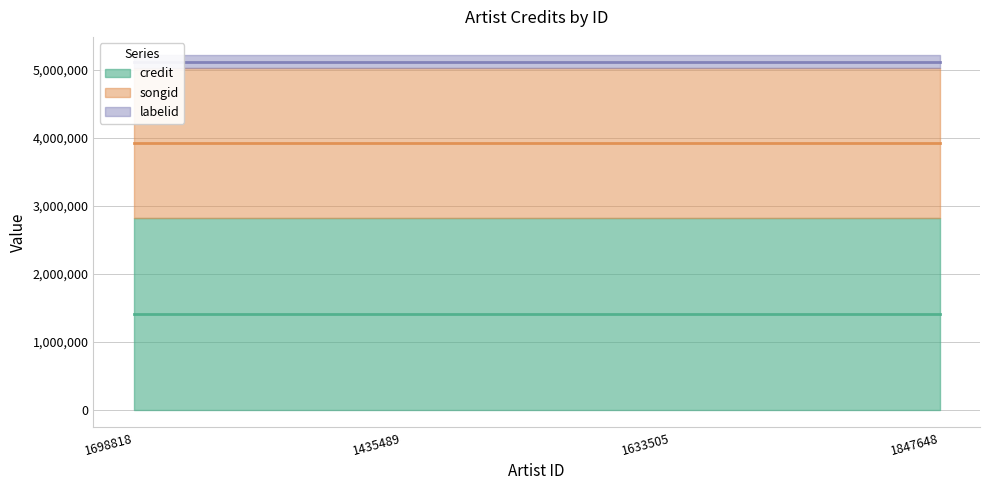

True or false: labelid has a value of 203041 at 1435489.

True